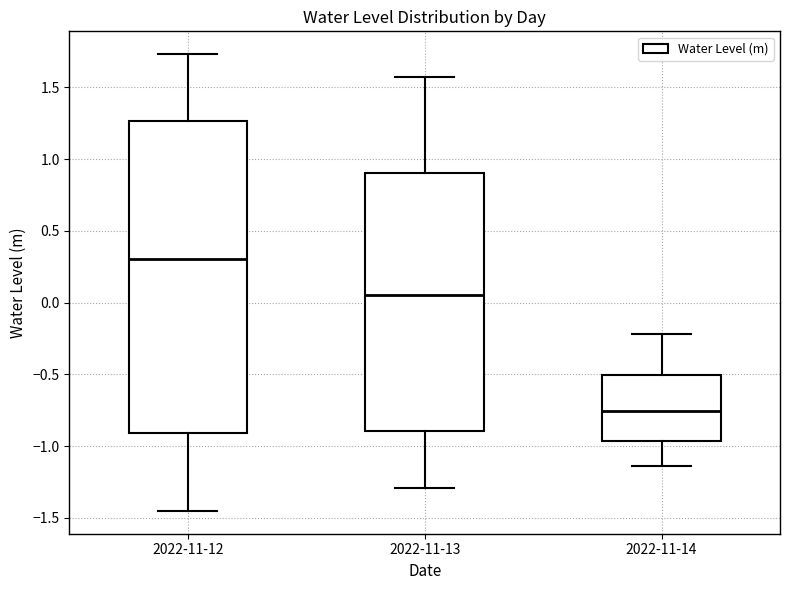

Which box's median line is the lowest?

2022-11-14